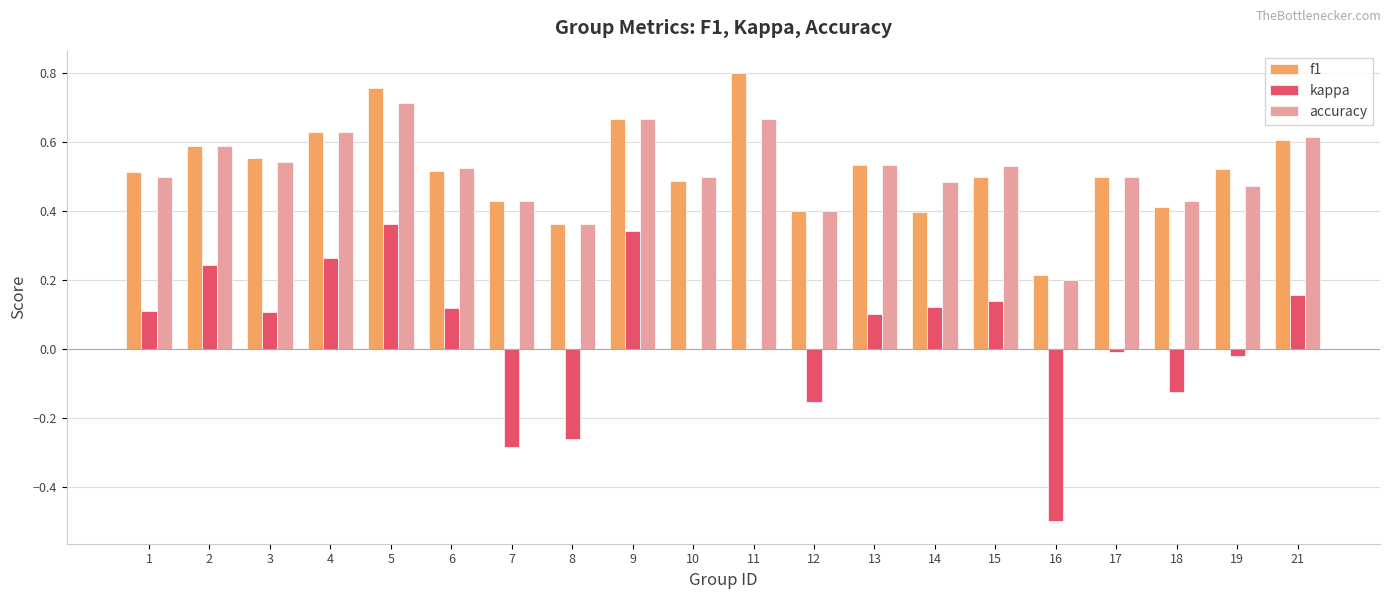

True or false: kappa has a value of 0.0 at 14.

False